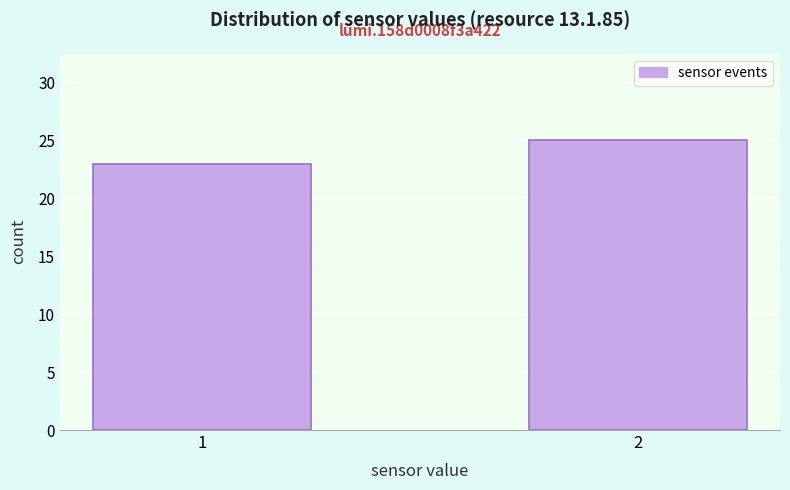

Reading left to right, list all the values displayed in this chart.

1=23	2=25